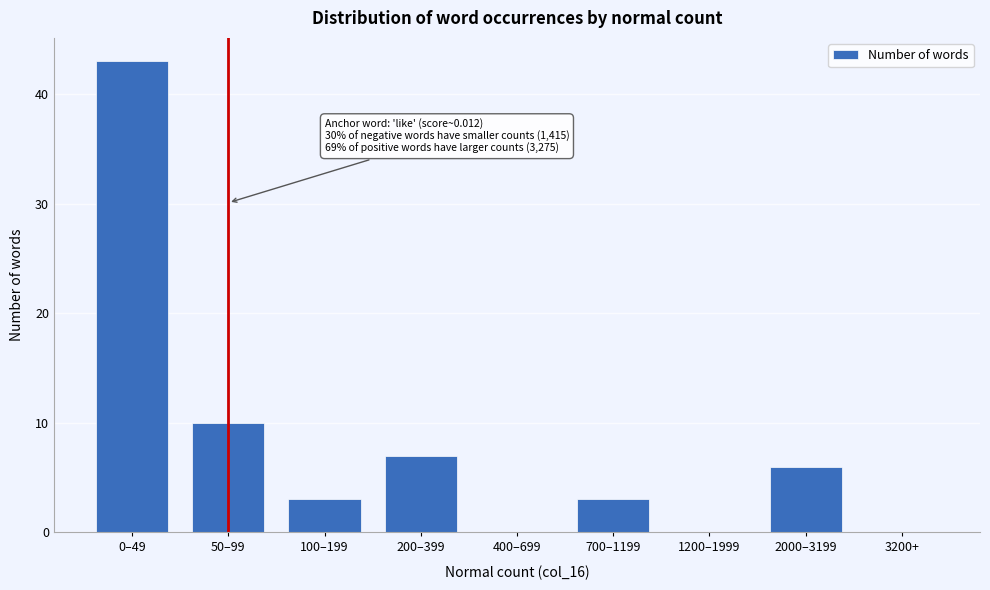

Reading right to left, what are all the values shown in this chart?

3200+=0	2000–3199=6	1200–1999=0	700–1199=3	400–699=0	200–399=7	100–199=3	50–99=10	0–49=43